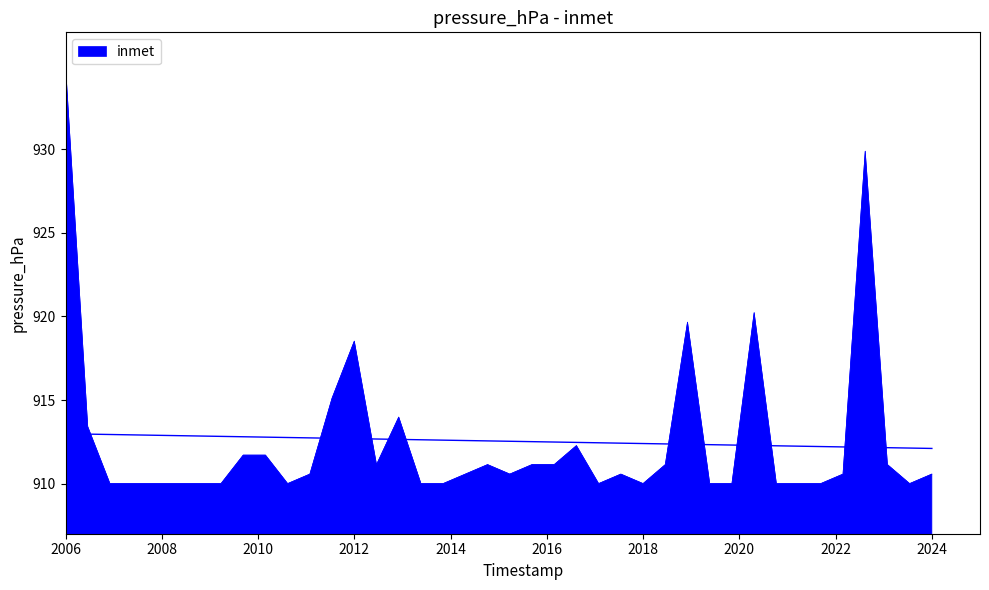

What is the value of the 24th point from the left?

912.3